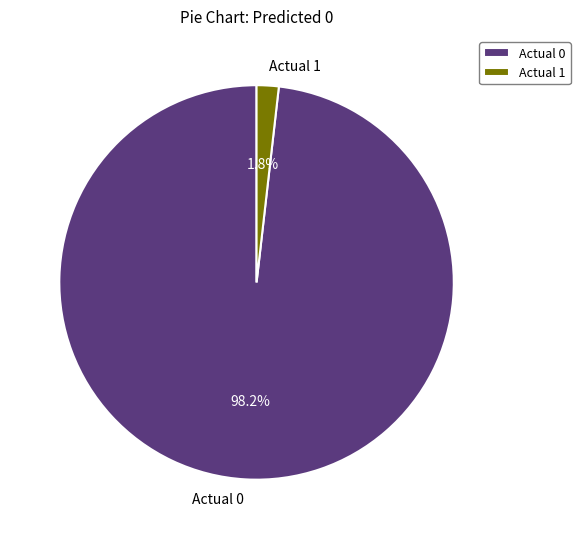

True or false: Actual 0 accounts for 98% of the total.

True